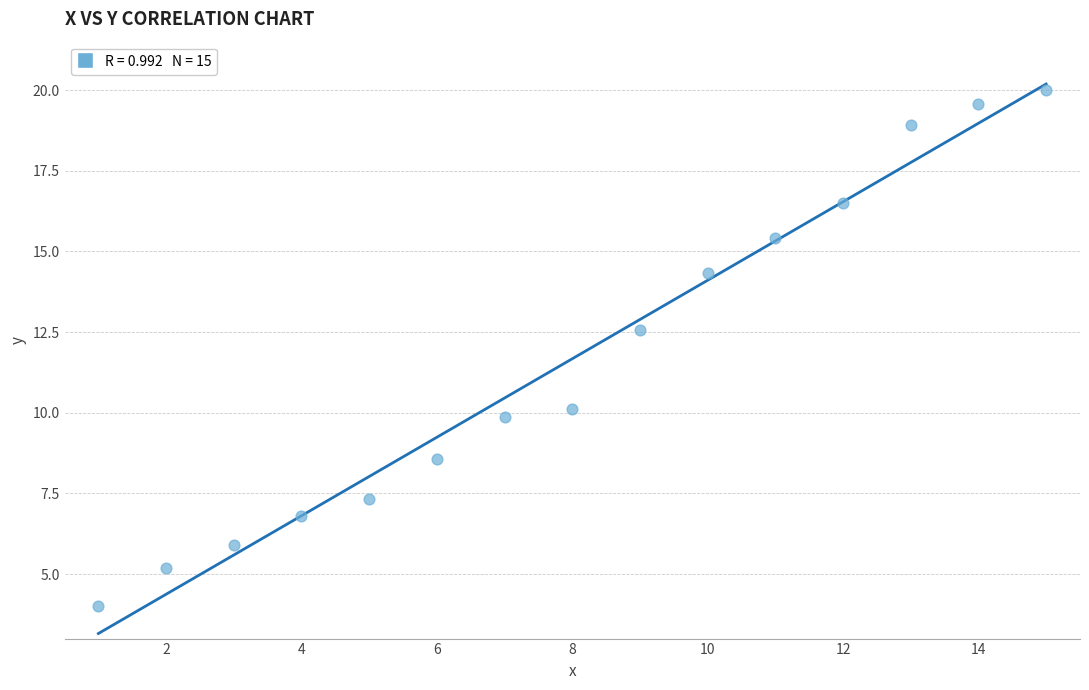

What Y value in the scatter plot is closest to 12?

12.6